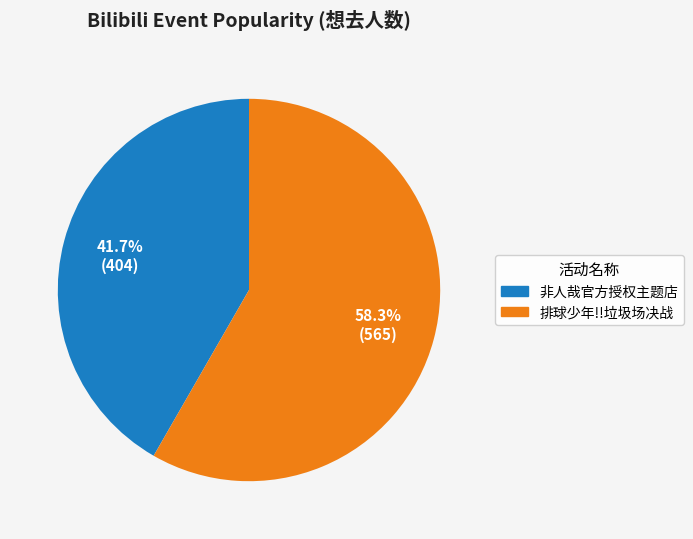

Is there any slice that represents more than half of the pie?

Yes